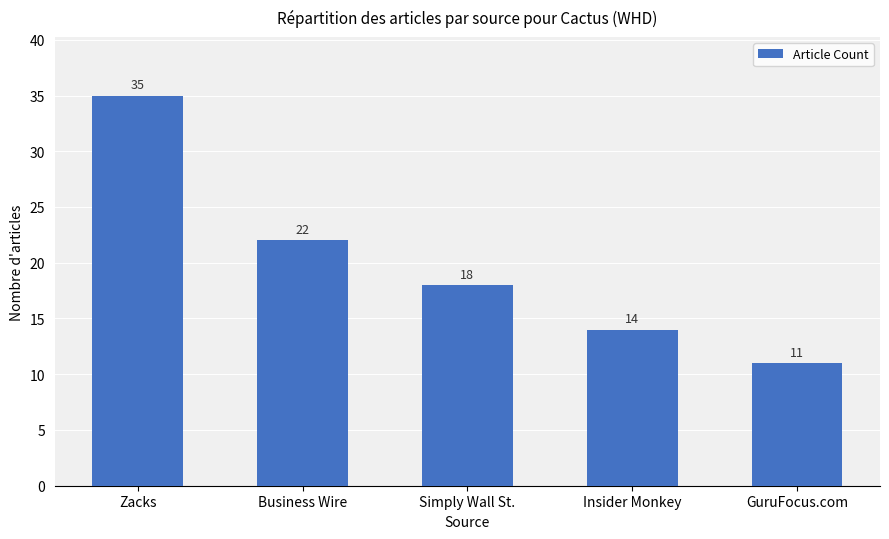

What position from the right is Business Wire?

4